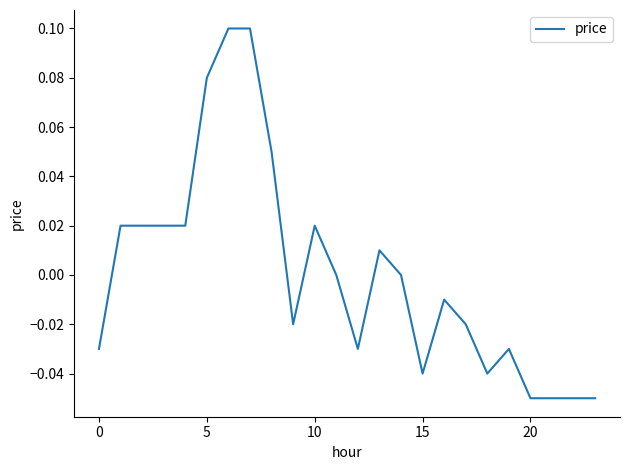

The chart shows a value of -0.0 at 20. True or false?

False